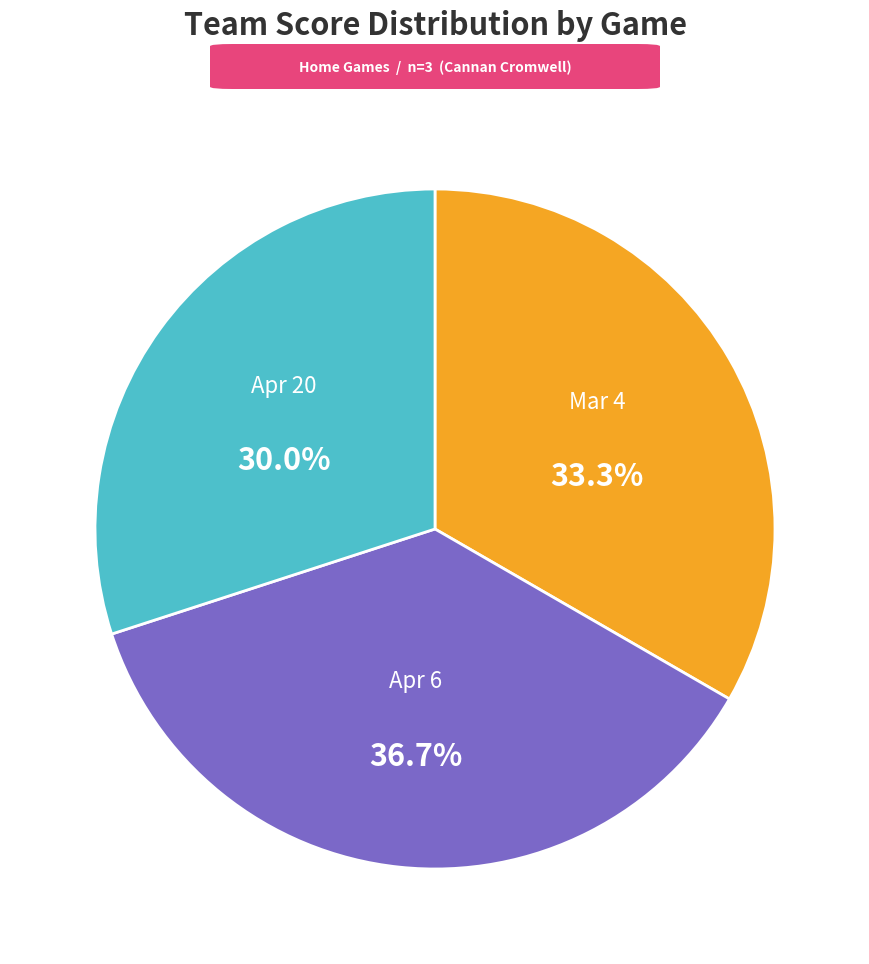

Is there any slice that represents more than half of the pie?

No